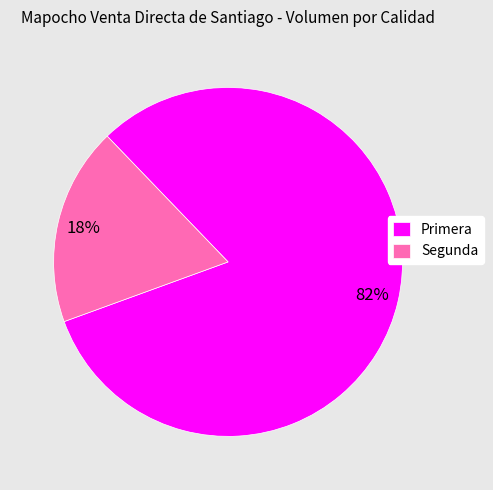

To the nearest percent, what is the average slice percentage?

50%